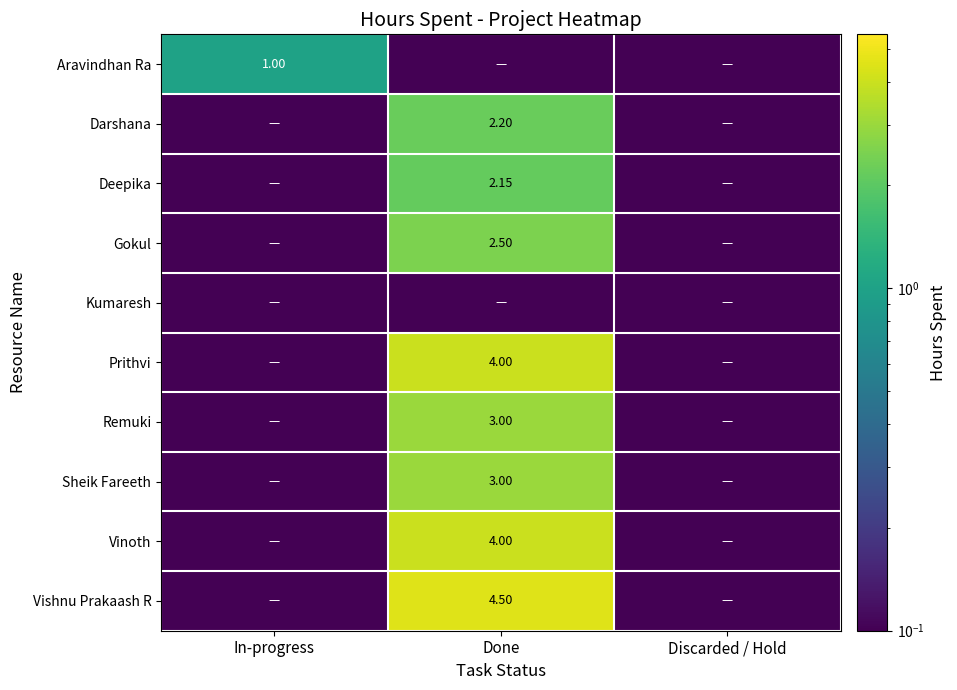

What is the difference between the highest and lowest values at In-progress?

1.0